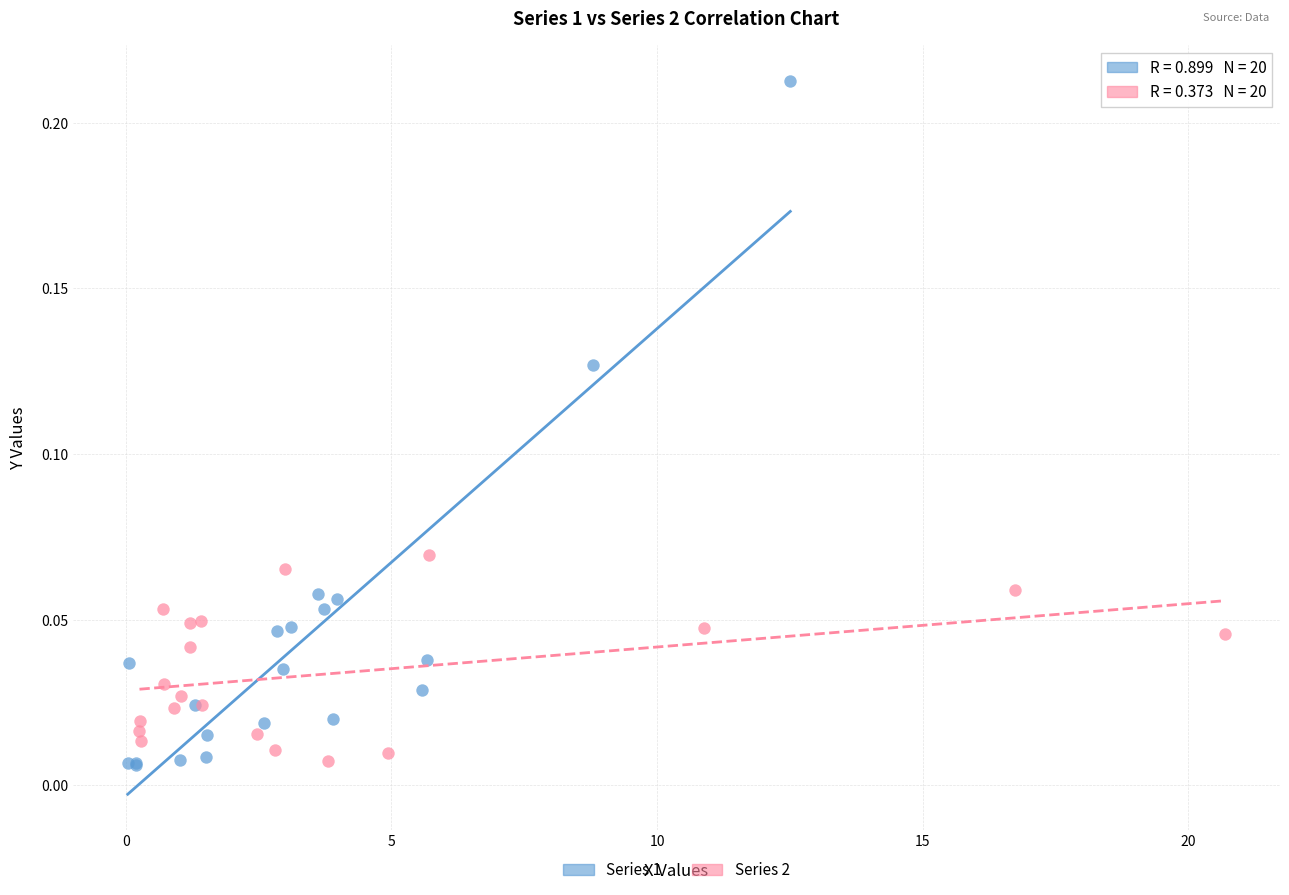

Which series contains the highest Y value?

Series 1